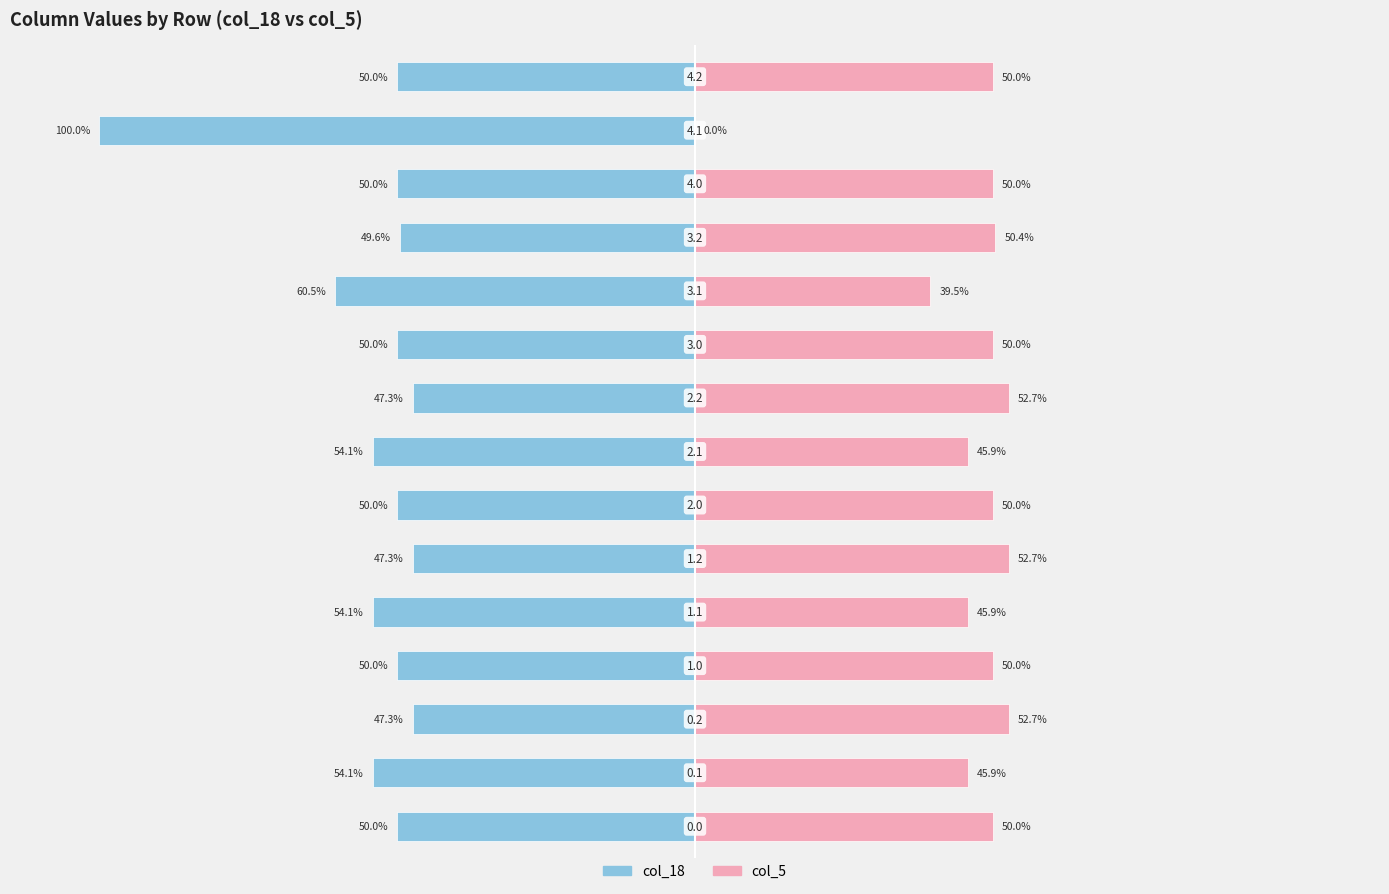

At 0, list the series in order from largest to smallest.

col_5, col_18